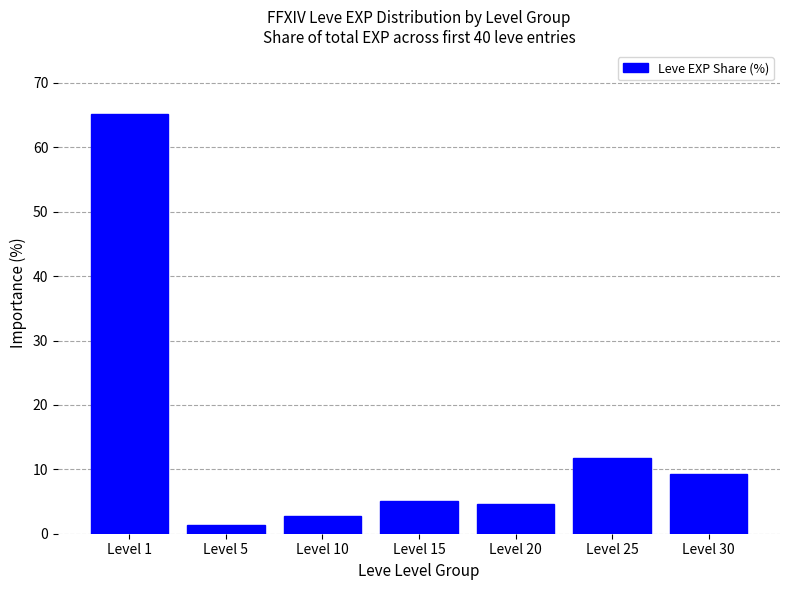

How many values are below 5?

3